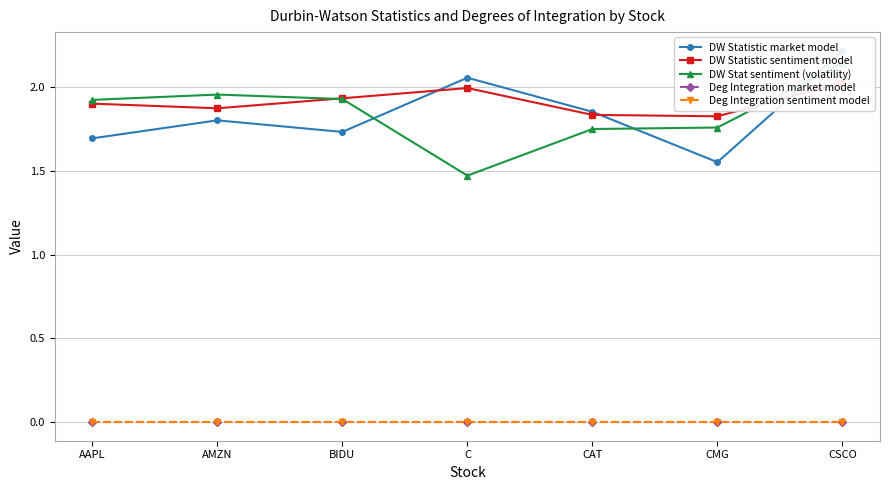

What is the sum of the DW Statistic market model values at AAPL and CSCO?

3.9